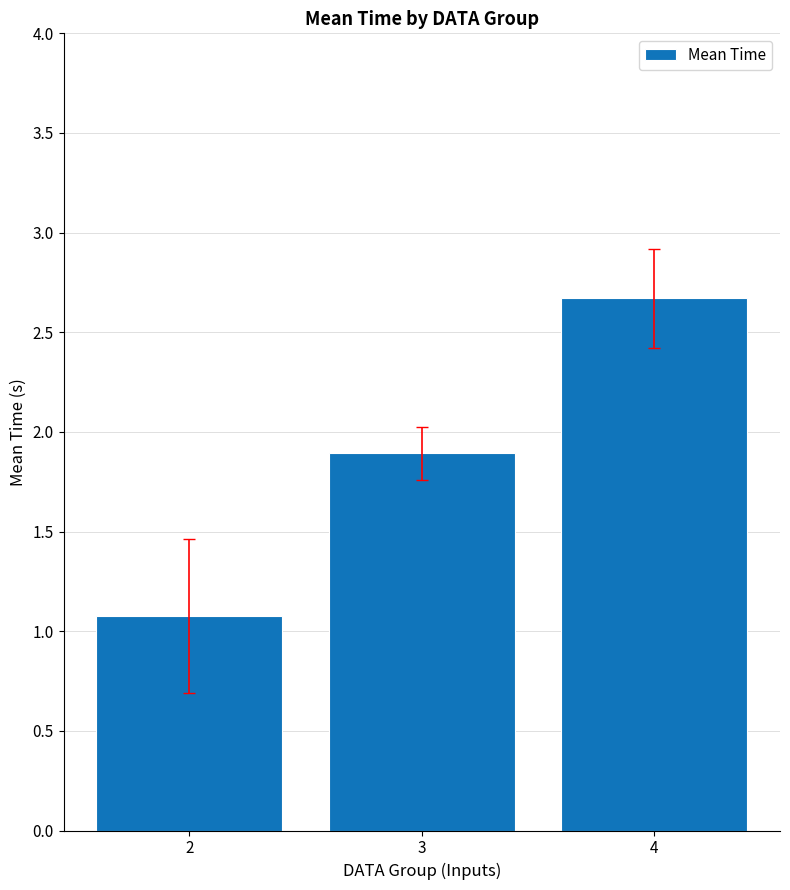

Between 4 and 2, which is larger?

4